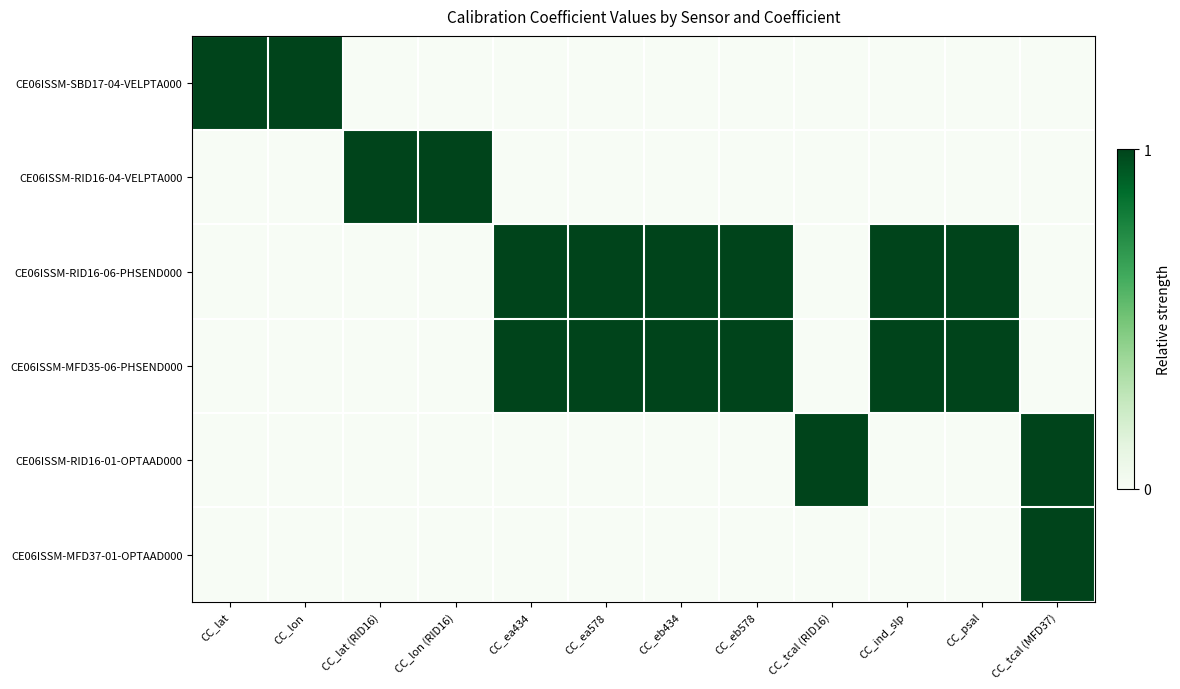

Which series has the largest range (max minus min)?

CE06ISSM-SBD17-04-VELPTA000